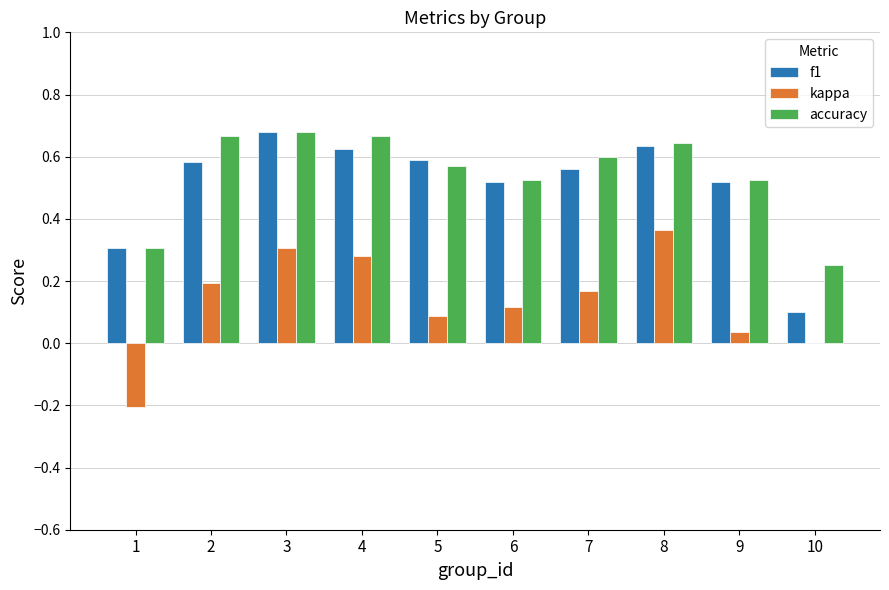

At which label does accuracy reach its peak?

3